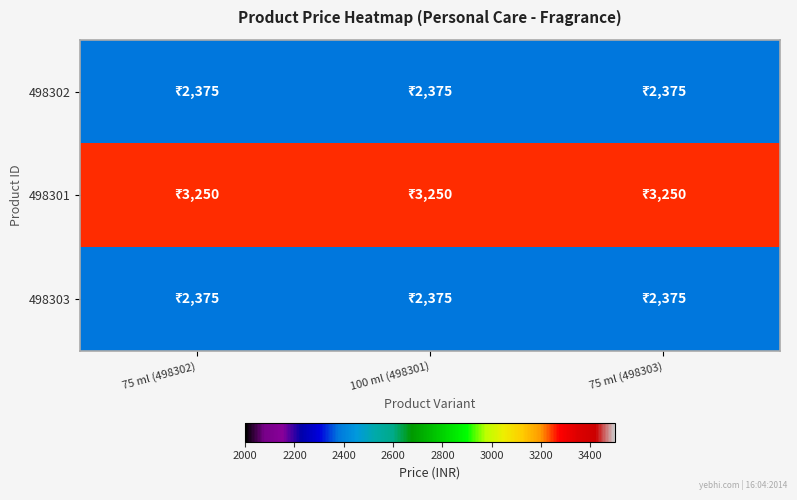

Rank the series at 100 ml (498301) from highest to lowest value.

498301, 498302, 498303